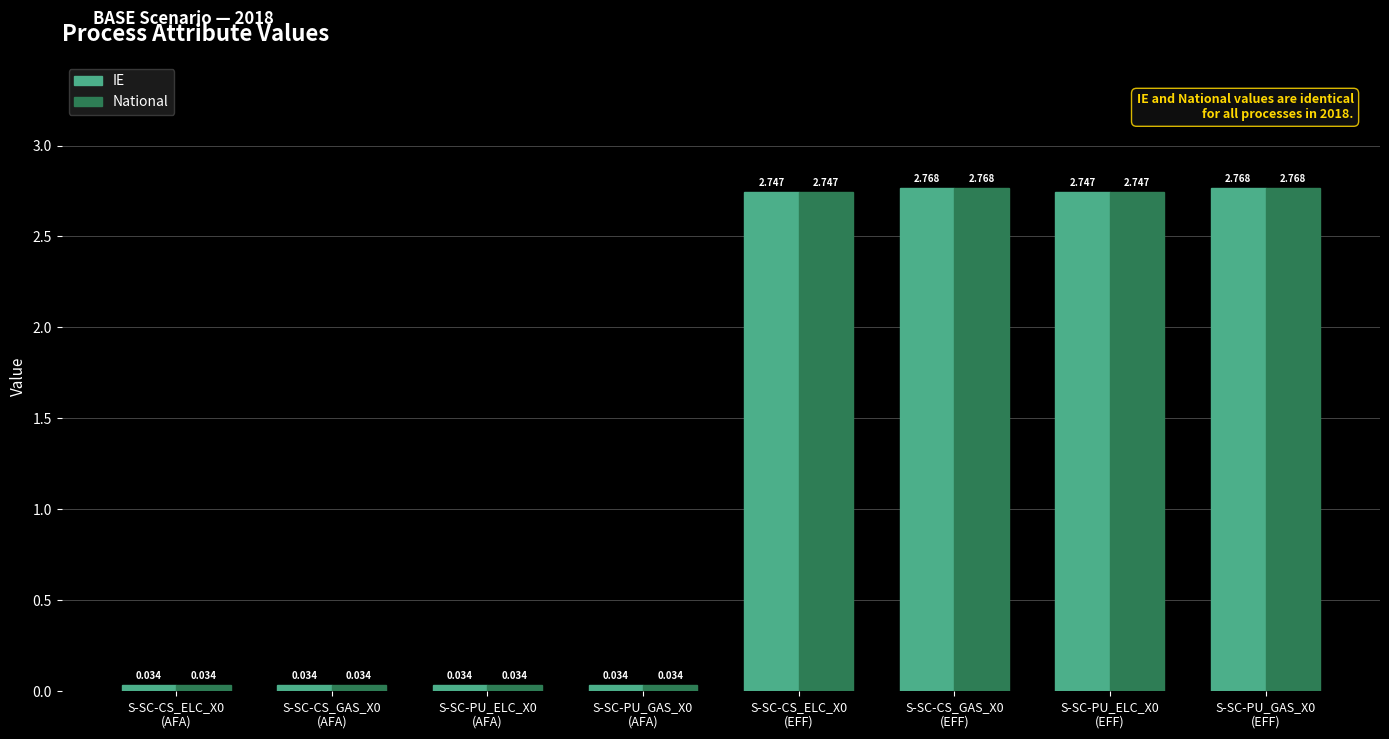

What is the sum of all IE values?

11.2